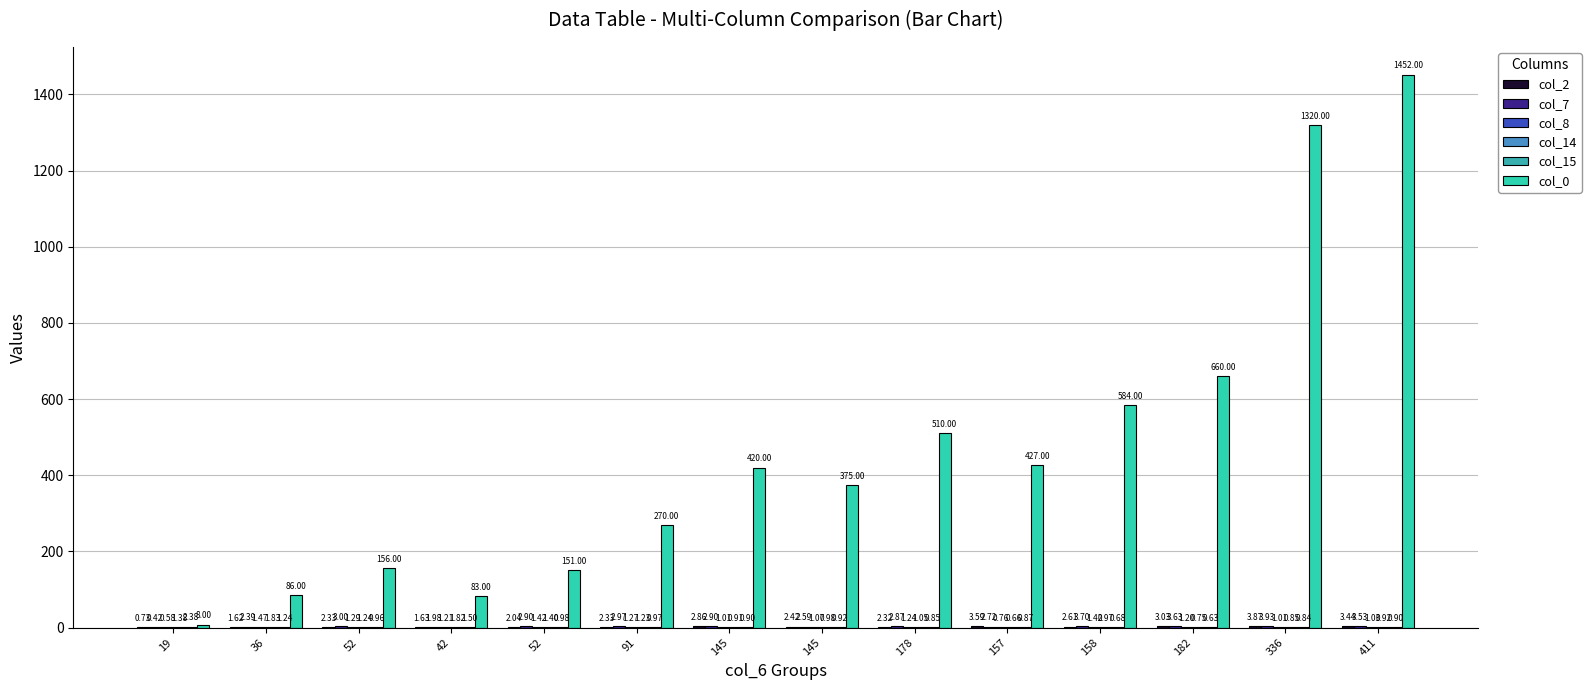

At which label is col_0 closest to 730?

182